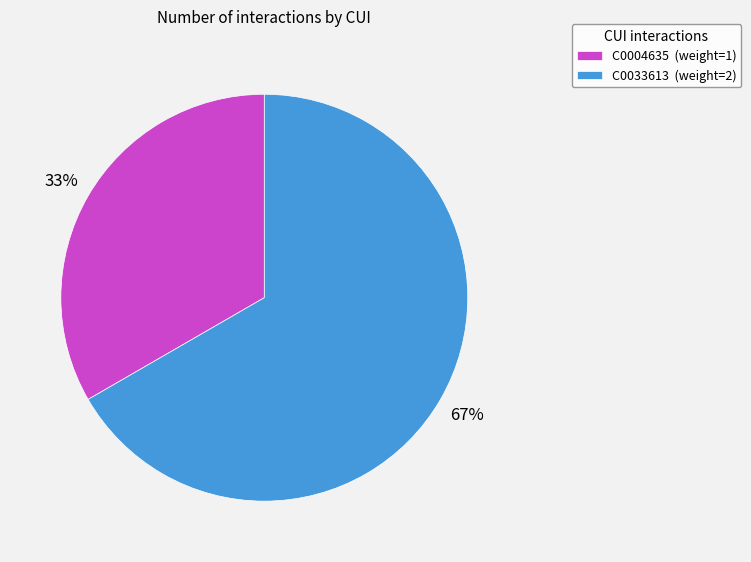

To the nearest percent, what portion does C0004635 represent?

33%